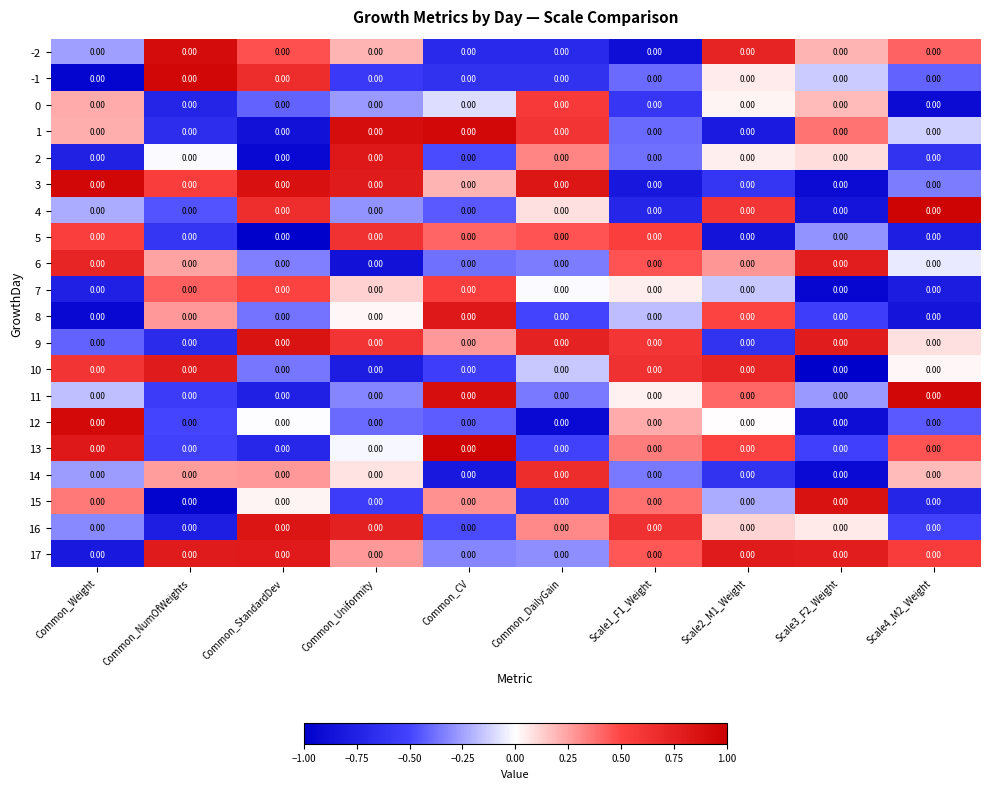

Which series has the largest range (max minus min)?

-1